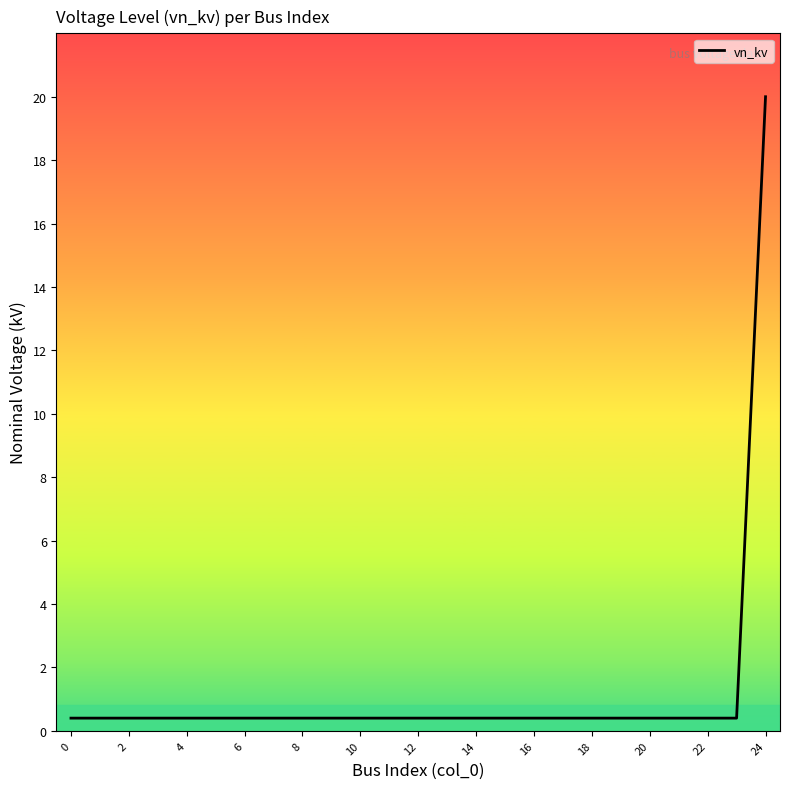

What is the difference between the maximum and minimum values?

19.6